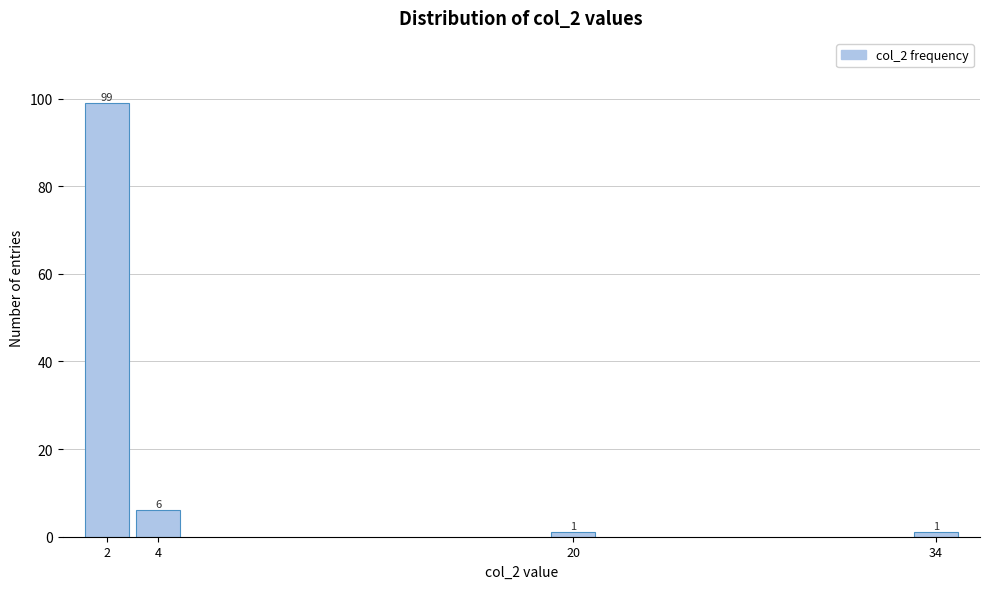

Reading right to left, transcribe all the data shown in this chart.

34=1	20=1	4=6	2=99